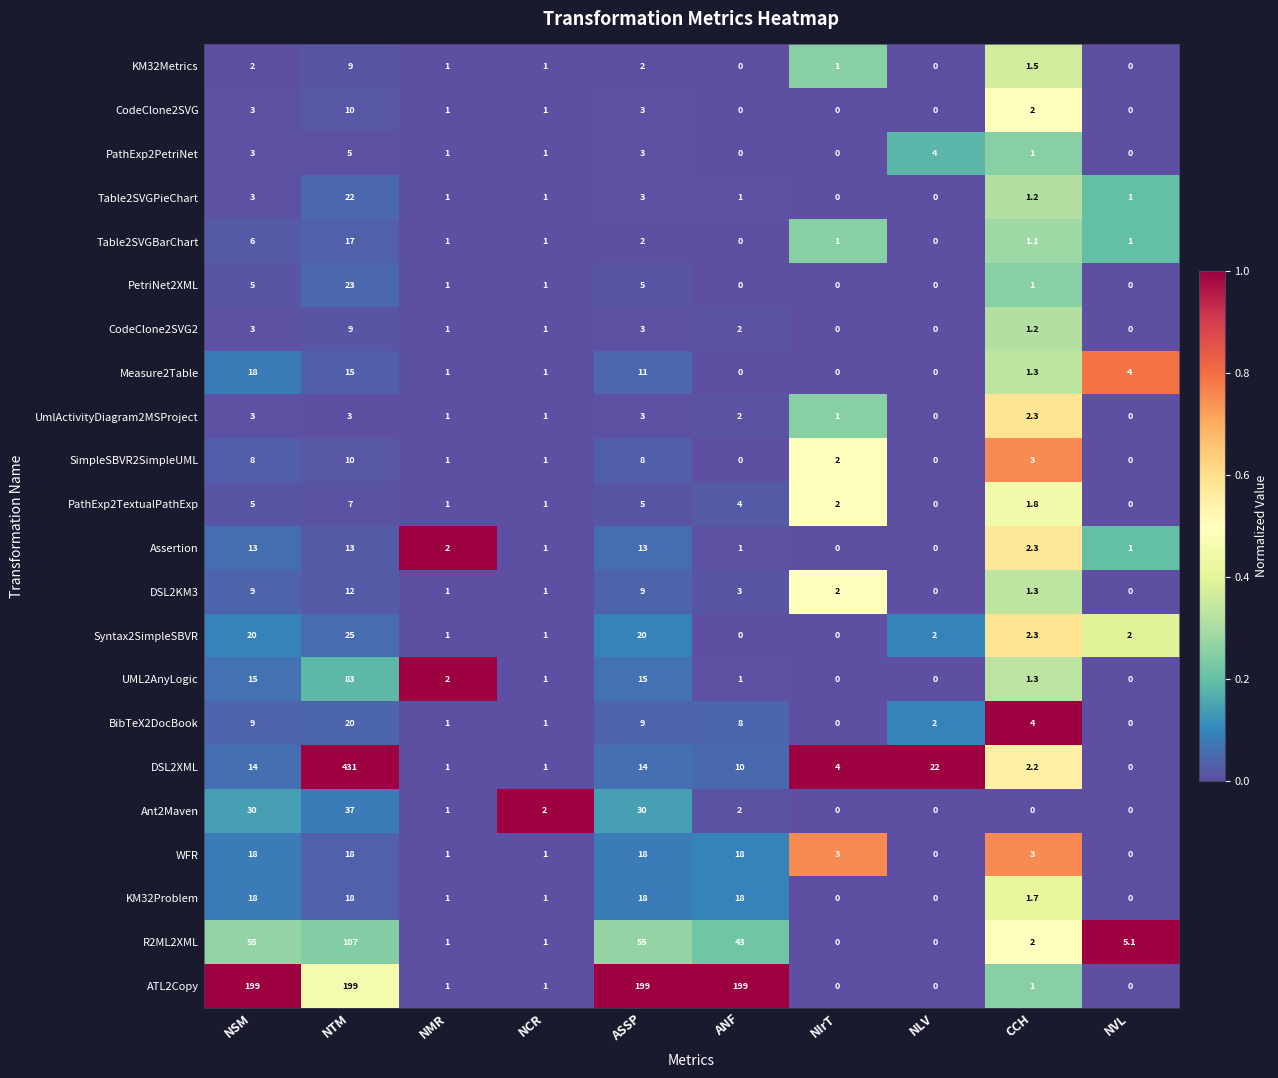

What is the difference between the KM32Metrics values at NVL and NMR?

1.0